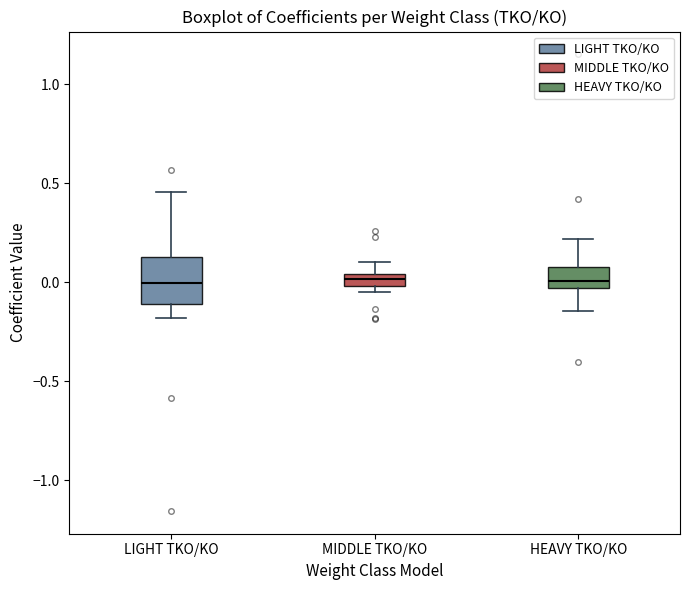

Comparing the boxes themselves (not the whiskers), which one is the tallest?

LIGHT TKO/KO